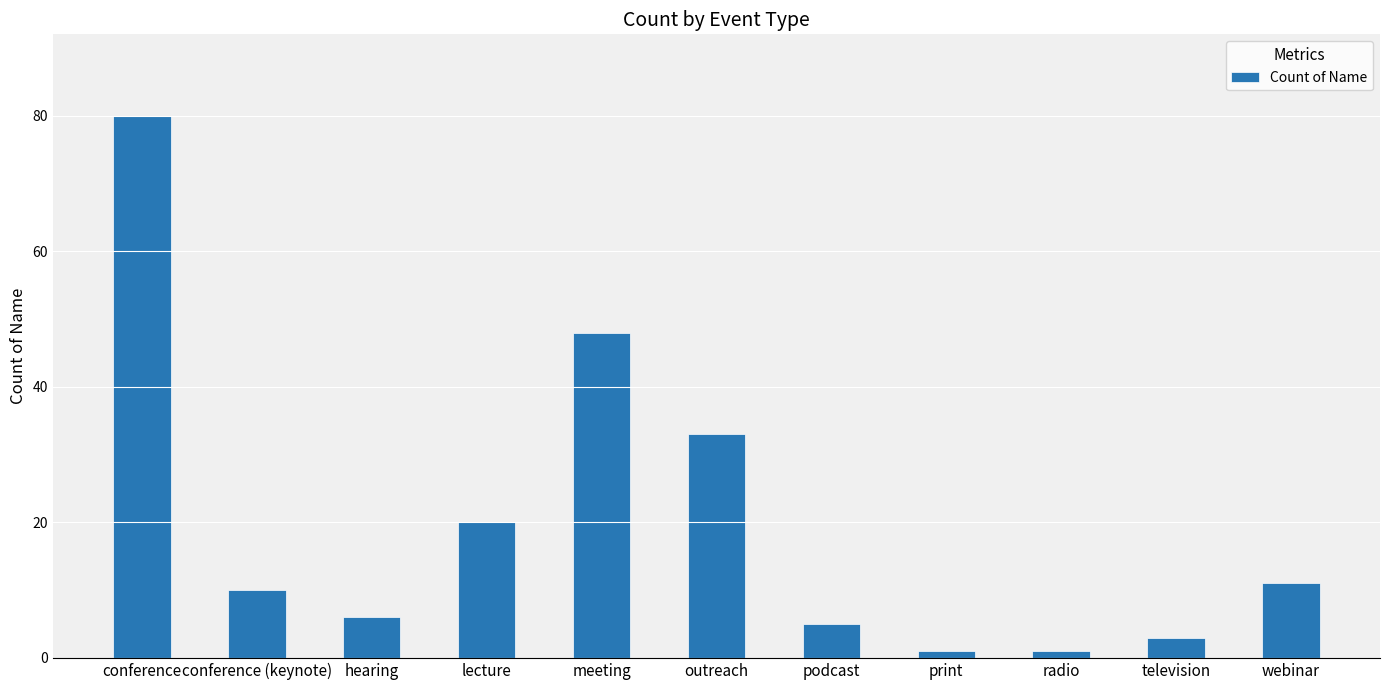

What is the change in value from hearing to outreach?

+27